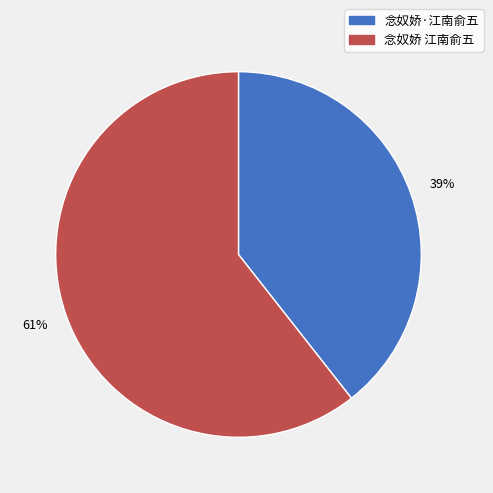

Between 念奴娇 江南俞五 and 念奴娇·江南俞五, which is larger?

念奴娇 江南俞五